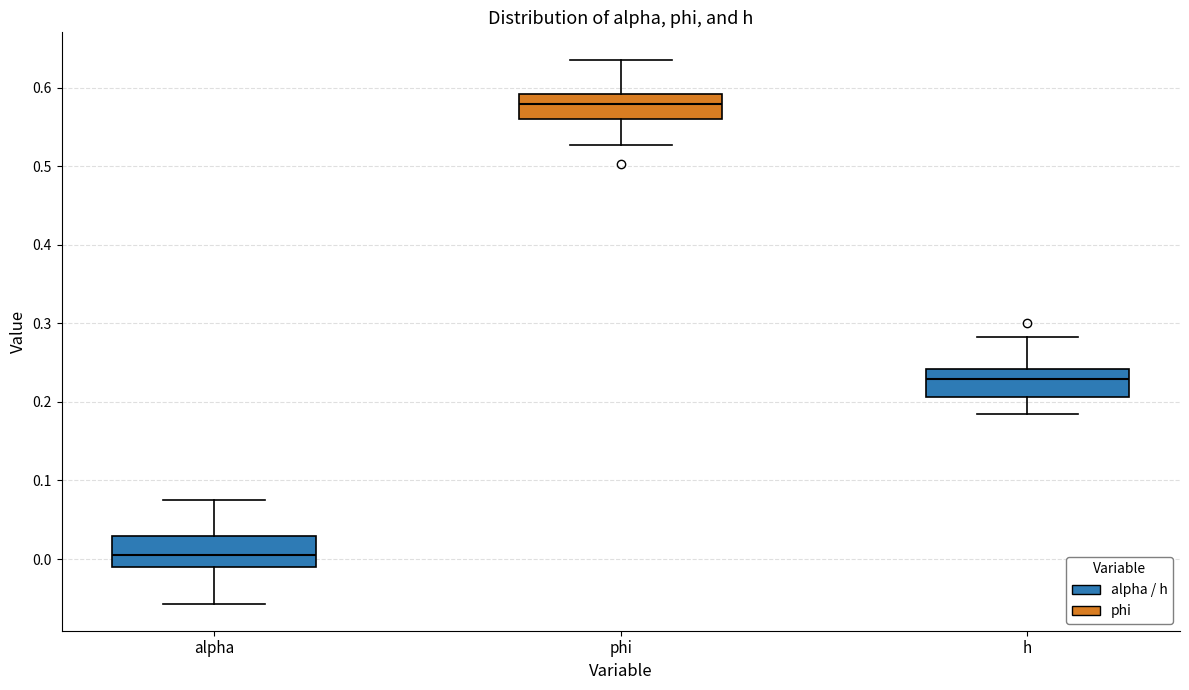

Where does the upper whisker of the box for alpha end on the y-axis? The values are not printed on the chart, so give them approximately, as read against the axis.

0.07